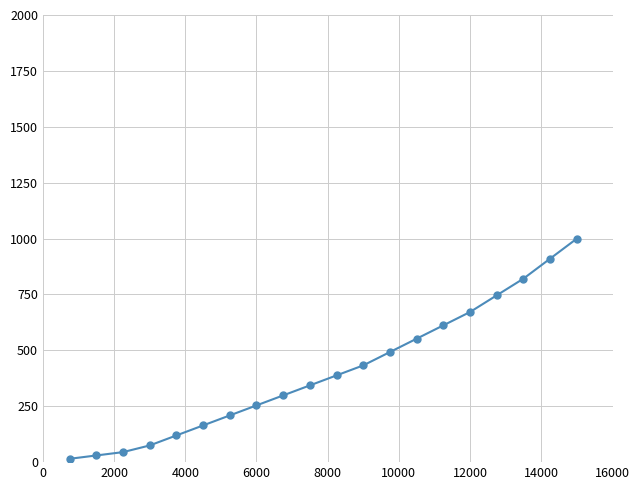

What is the value of the 15th point from the left?

611.9